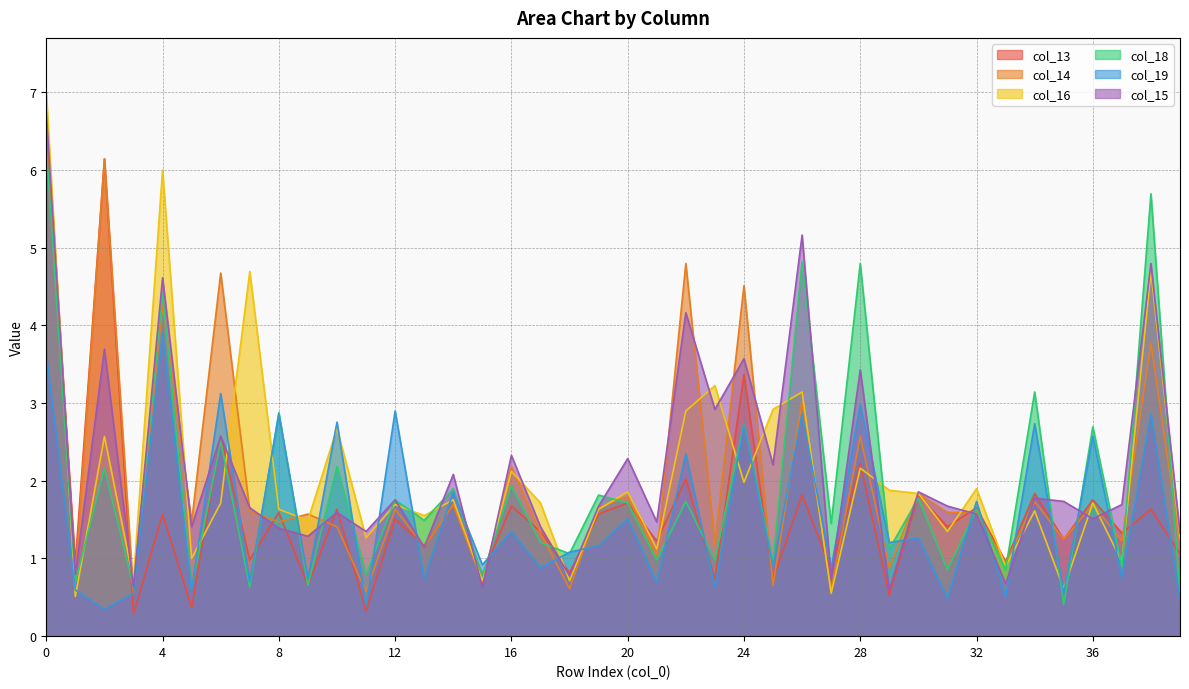

Count the number of categories in the chart.

40